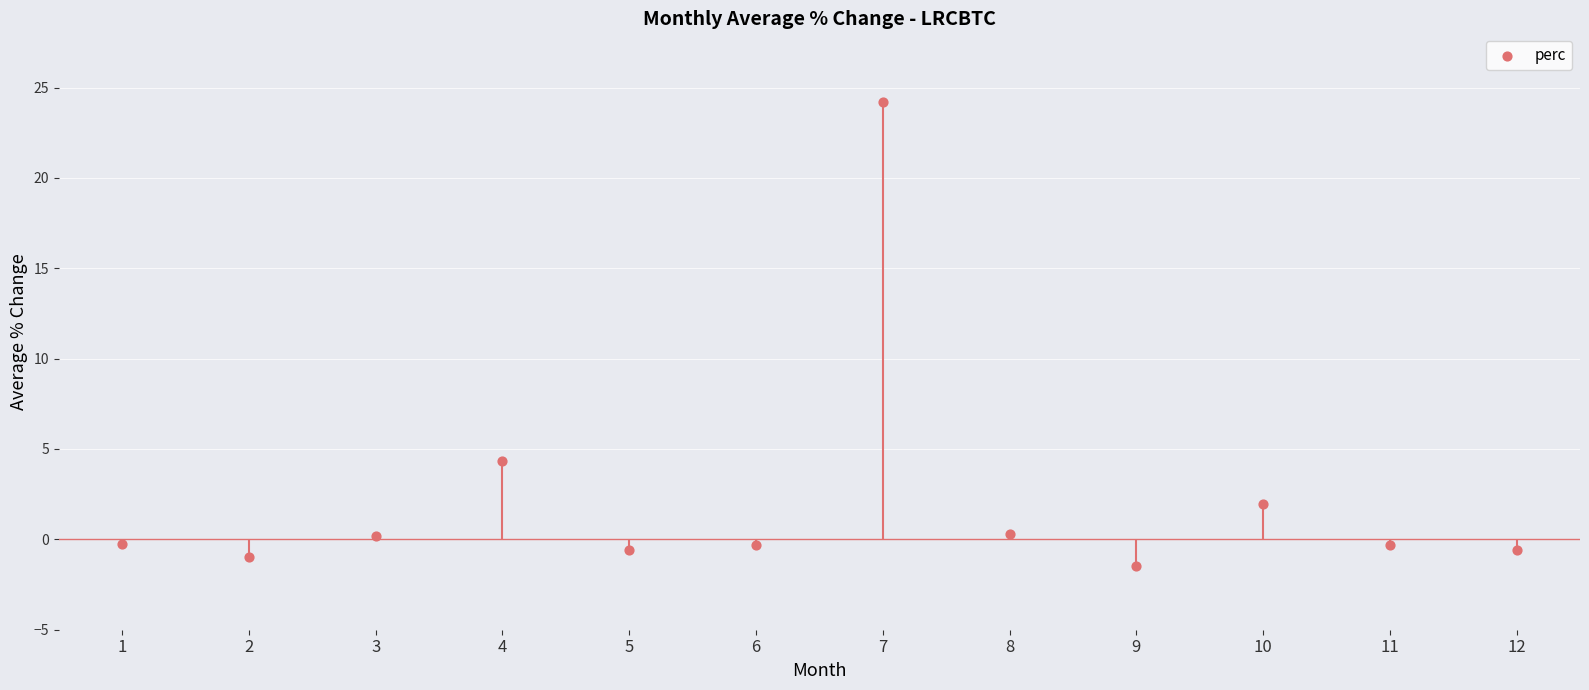

What is the change in value from 4 to 5?

-4.9